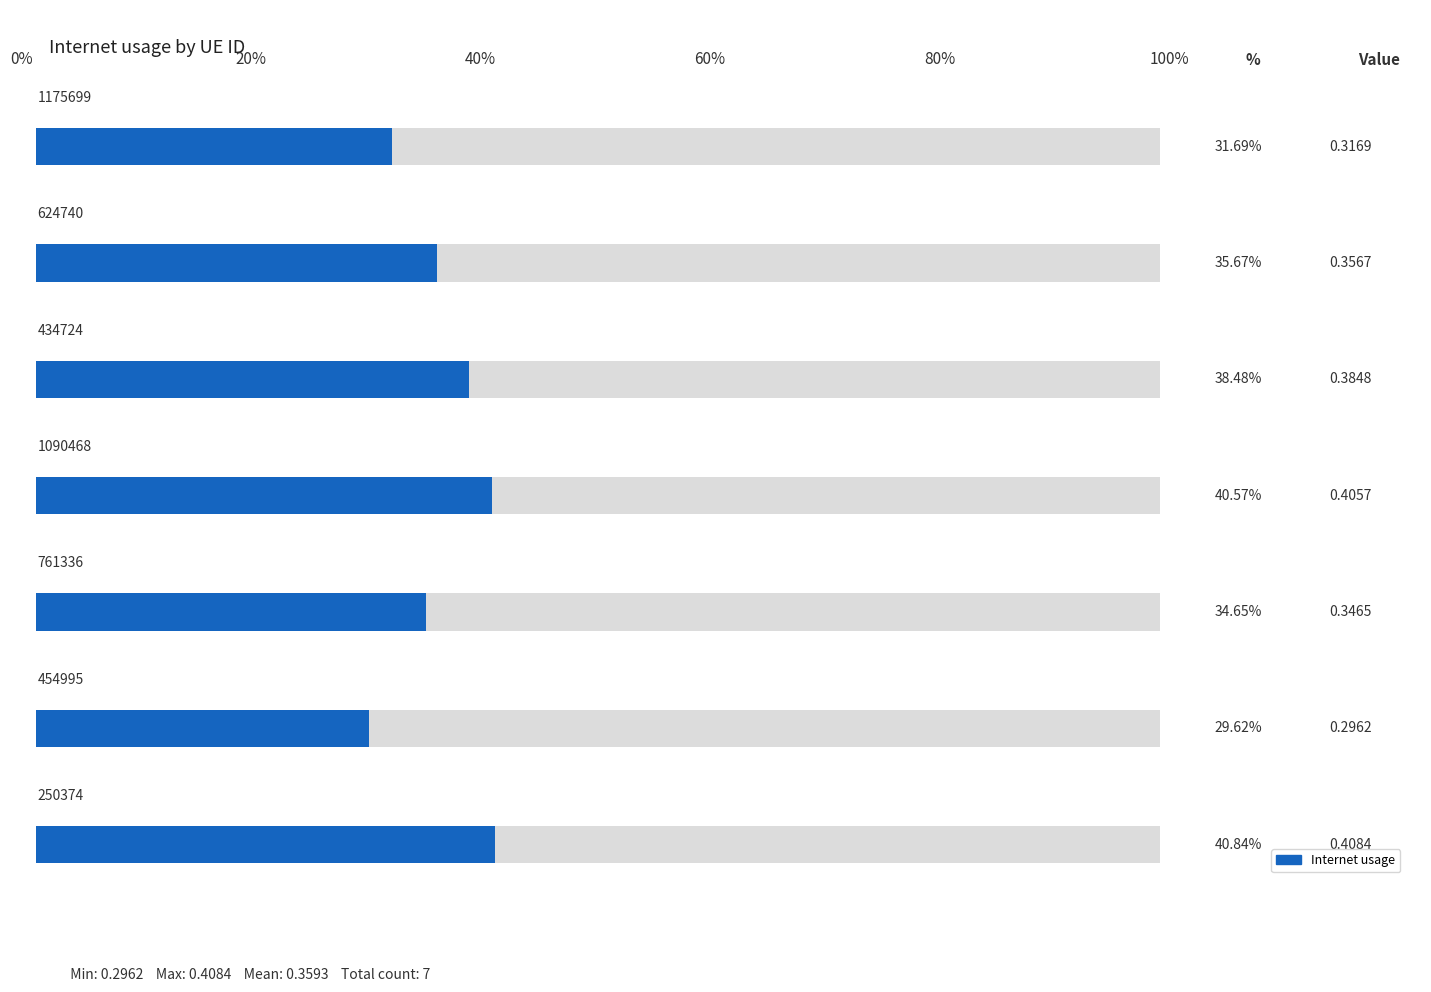

What is the label of the 1st bar from the right?

250374